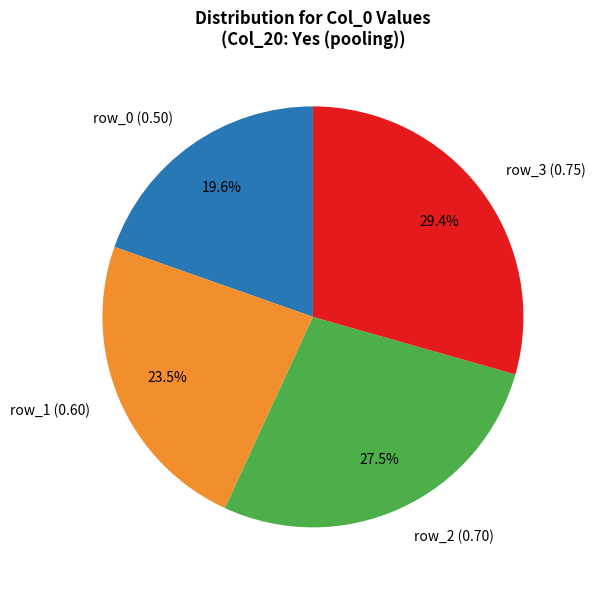

What is the smallest slice in the pie chart?

row_0 (0.50)